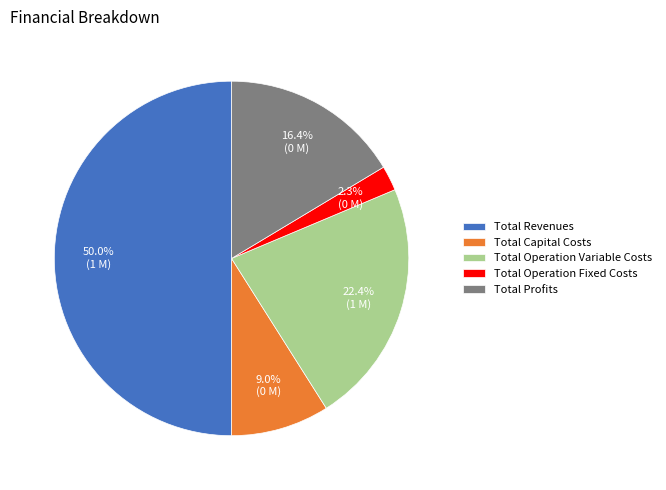

What percentage is the Total Operation Fixed Costs slice, to the nearest percent?

2%